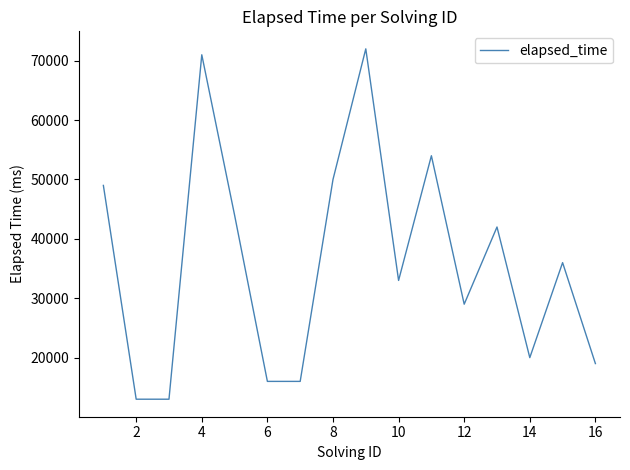

What is the sum of all values?

577000